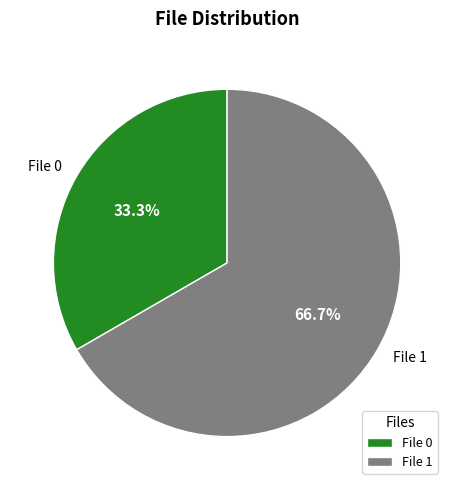

Which has a higher value, File 0 or File 1?

File 1